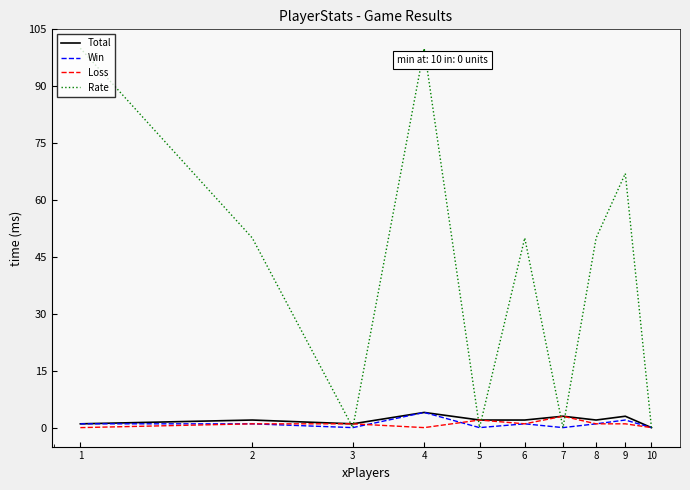

What is the highest value of the Loss series?

3